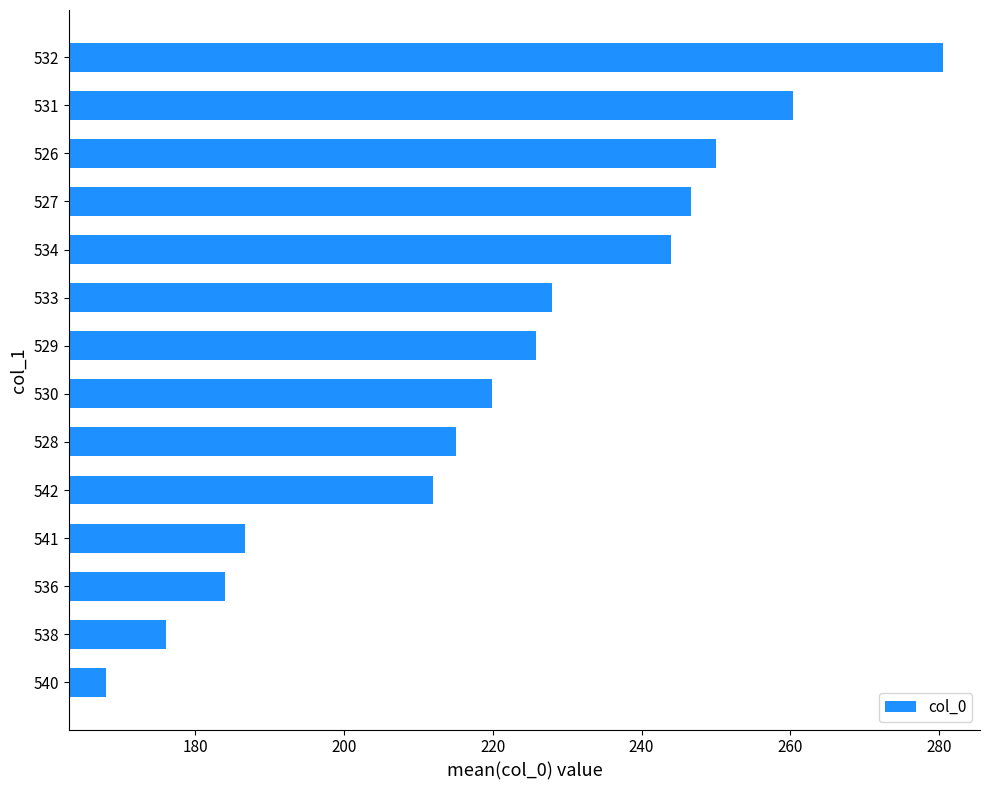

Which label corresponds to the smallest value in the chart?

540